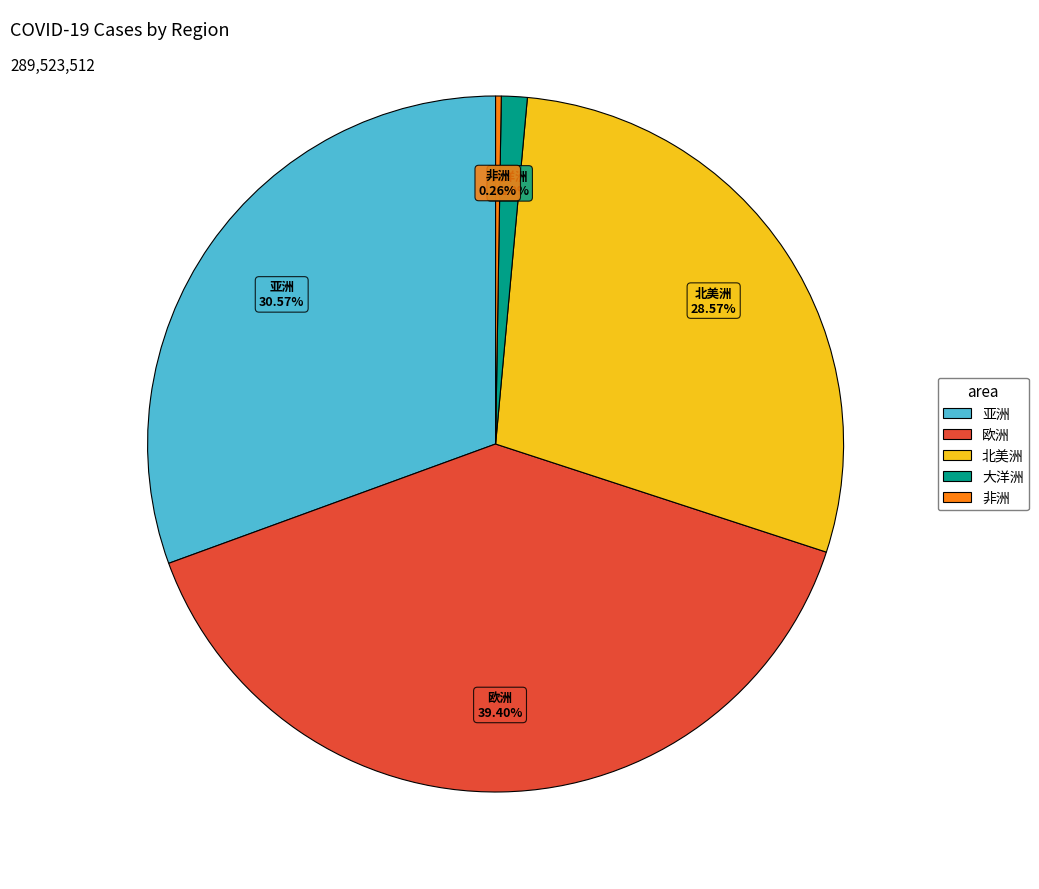

What portion of the pie excludes 大洋洲?

98.8%